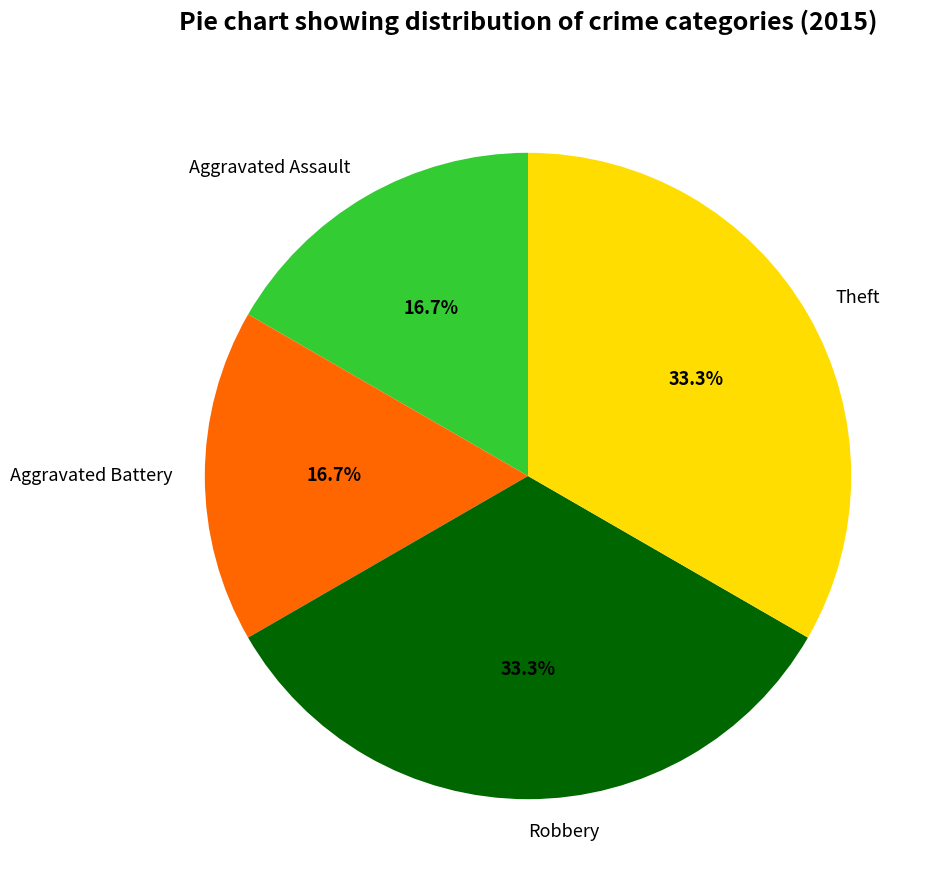

What portion of the pie excludes Aggravated Assault?

83.3%